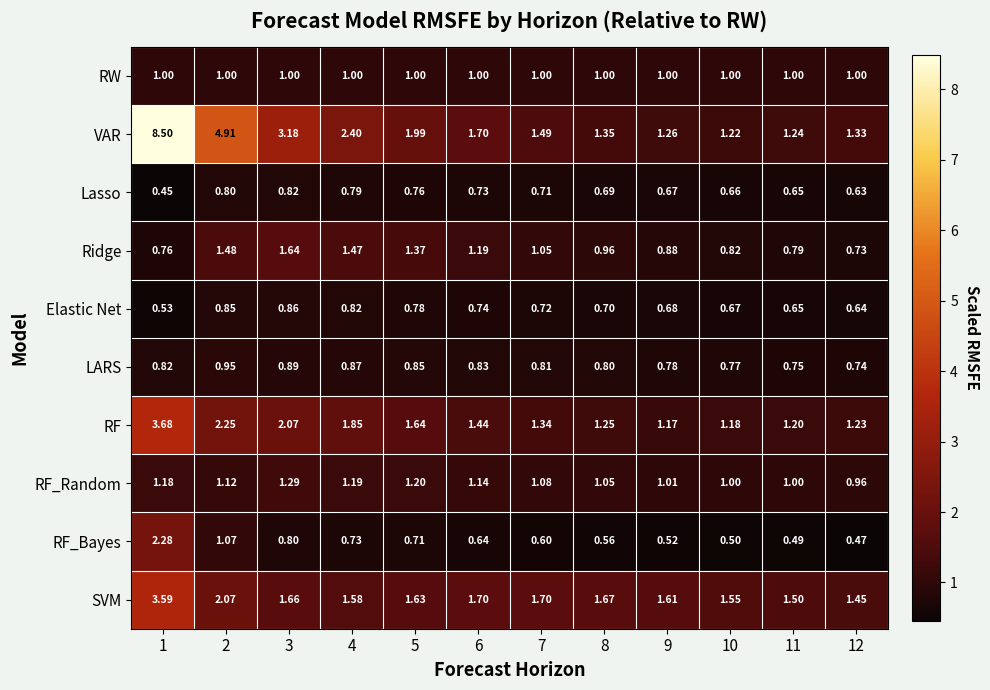

Rank the series by their maximum value, from lowest to highest.

Lasso, Elastic Net, LARS, RW, RF_Random, Ridge, RF_Bayes, SVM, RF, VAR